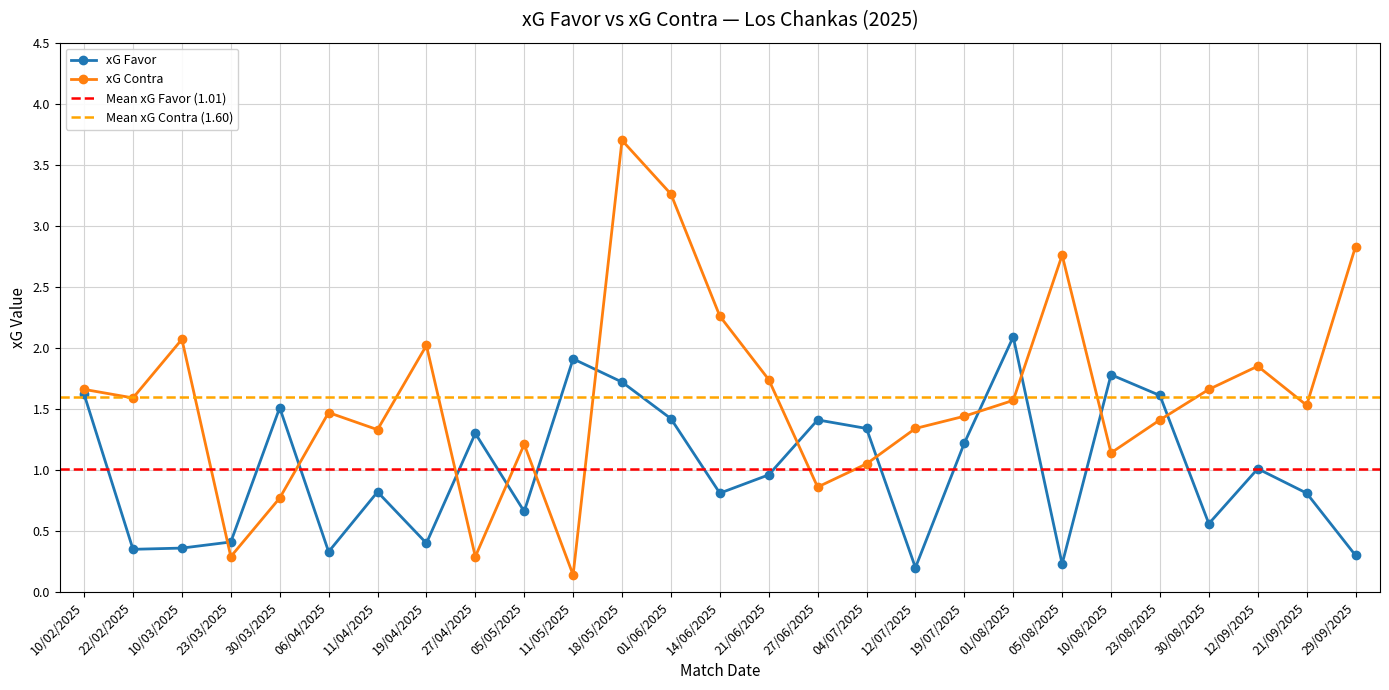

Is the value of xG Favor at 19/04/2025 greater than the value of xG Contra at 27/04/2025?

Yes